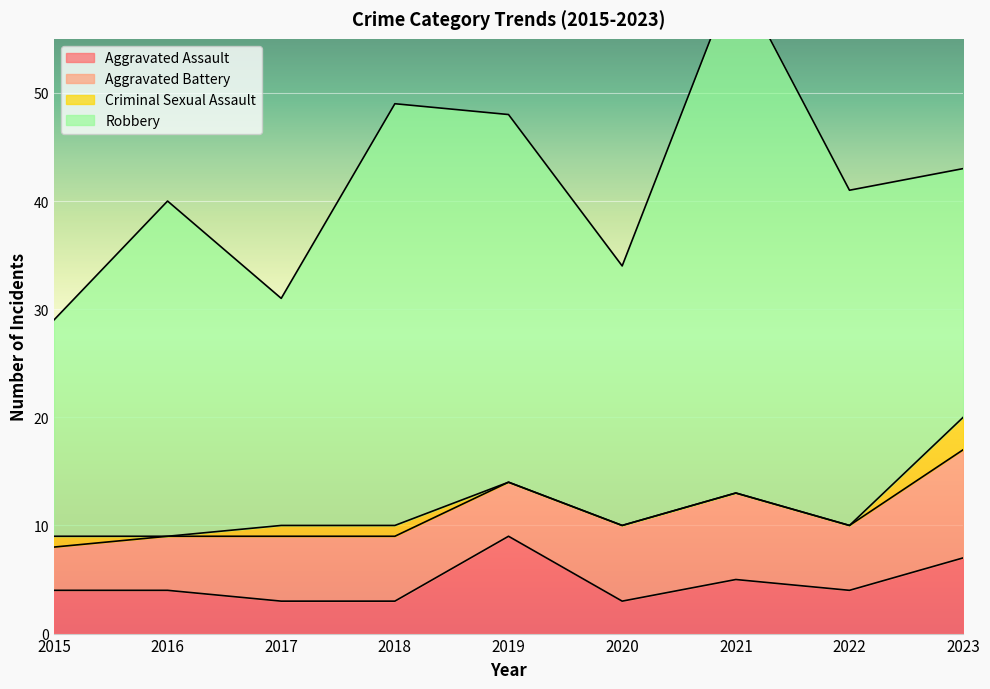

At which category is the sum across all series the highest?

2021